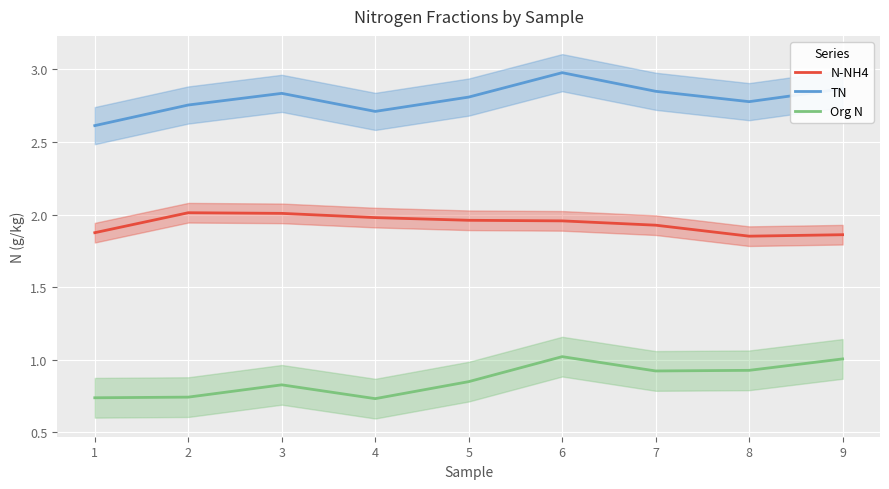

List the series in order of their peak value, highest first.

TN, N-NH4, Org N